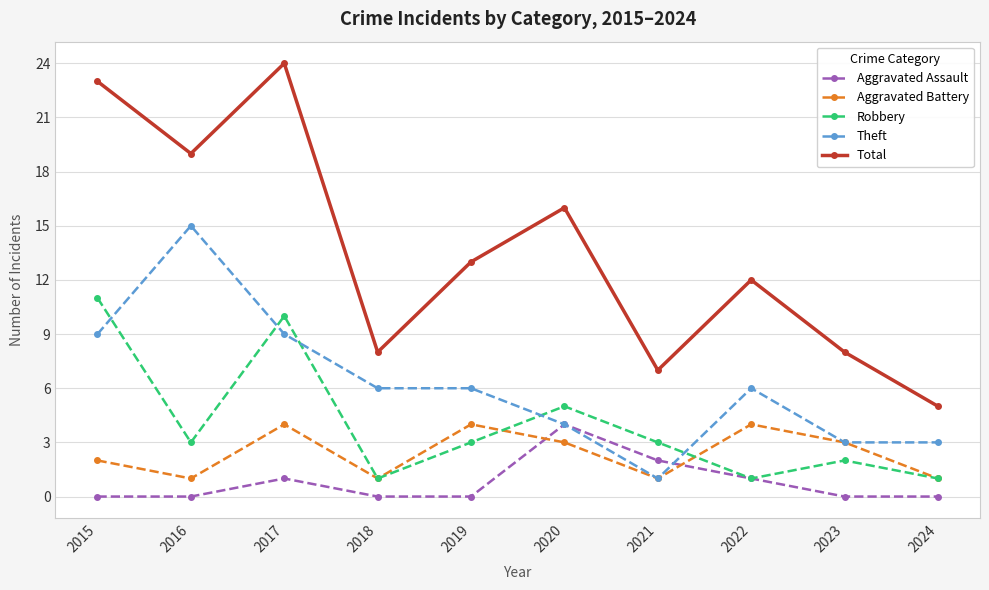

What is the value of the Total point at the 6th from the left?

16